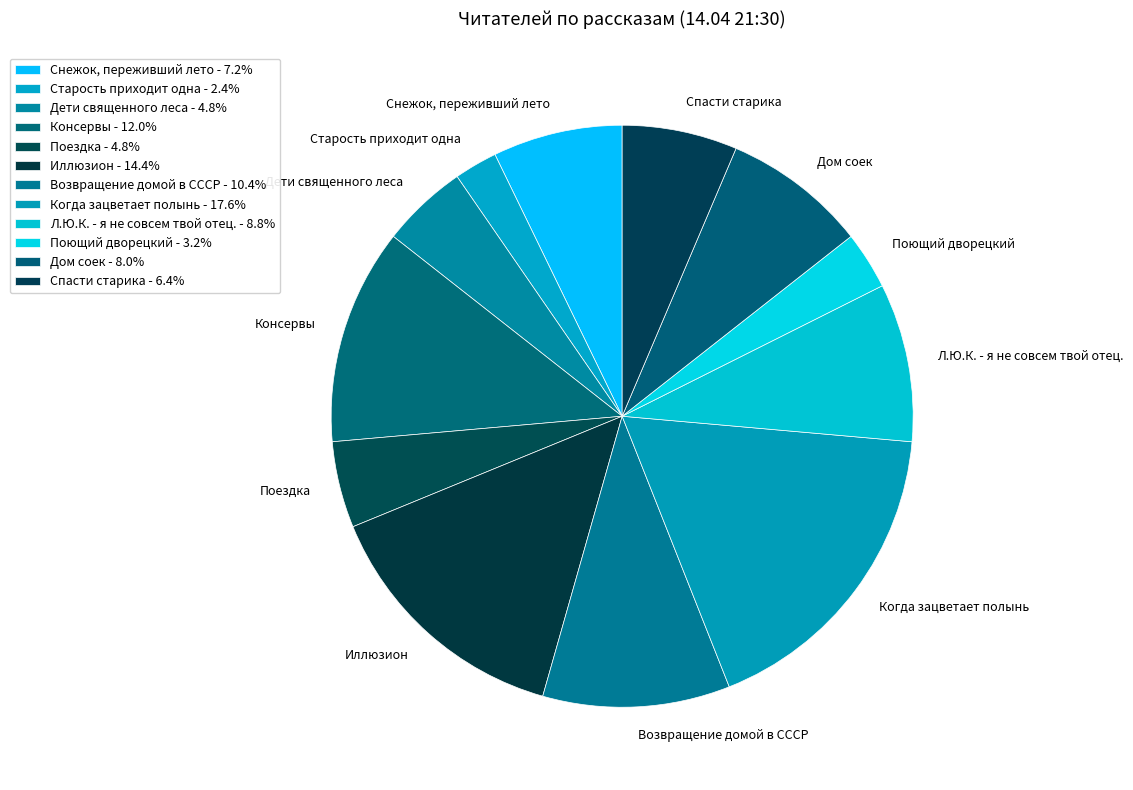

Approximately how many times larger is the value at Когда зацветает полынь compared to Л.Ю.К. - я не совсем твой отец.?

2.0